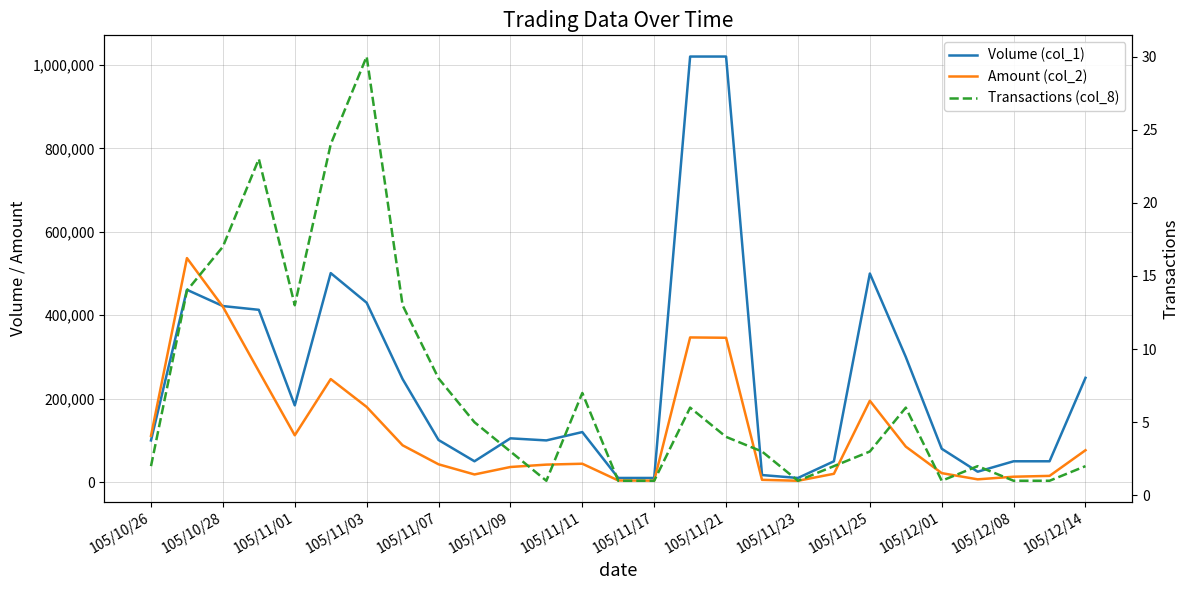

Does the chart display data point markers on the line(s)?

No